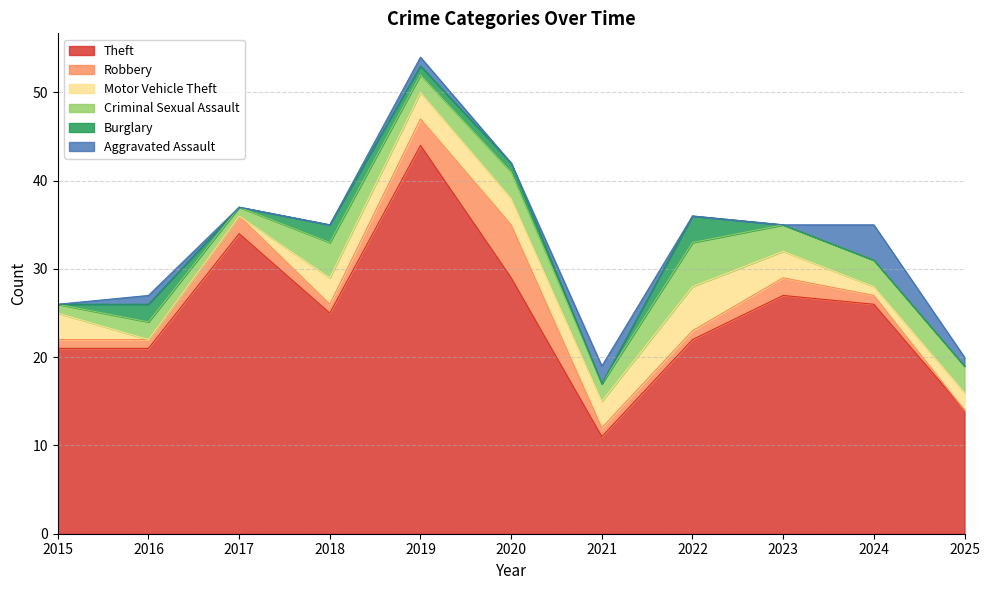

At which category does Robbery reach its first local peak?

2017